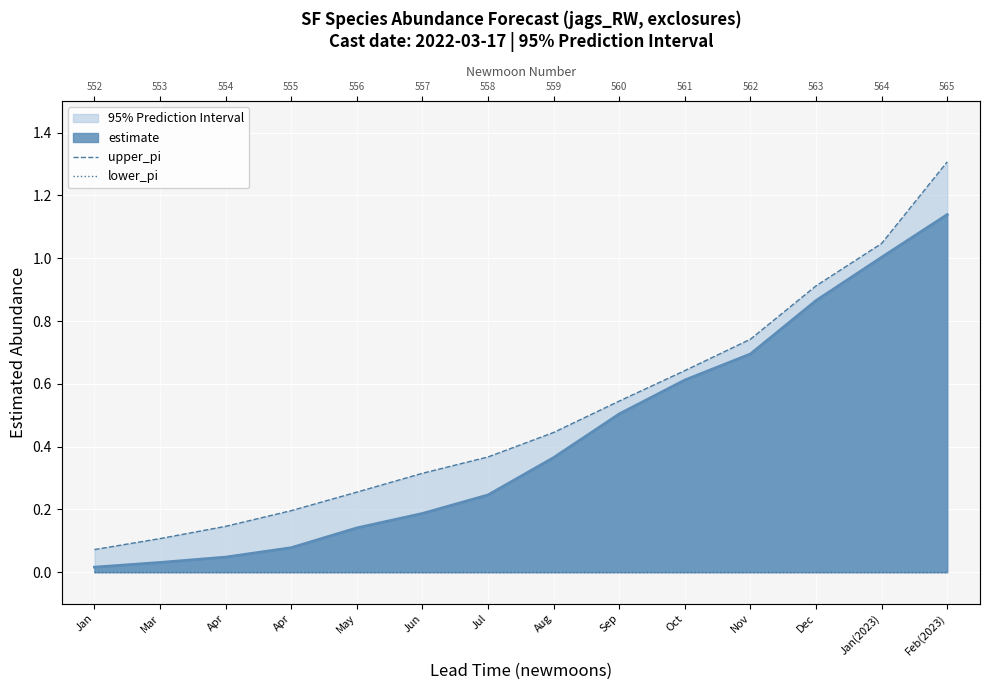

What is the sum of all upper_pi values?

7.1